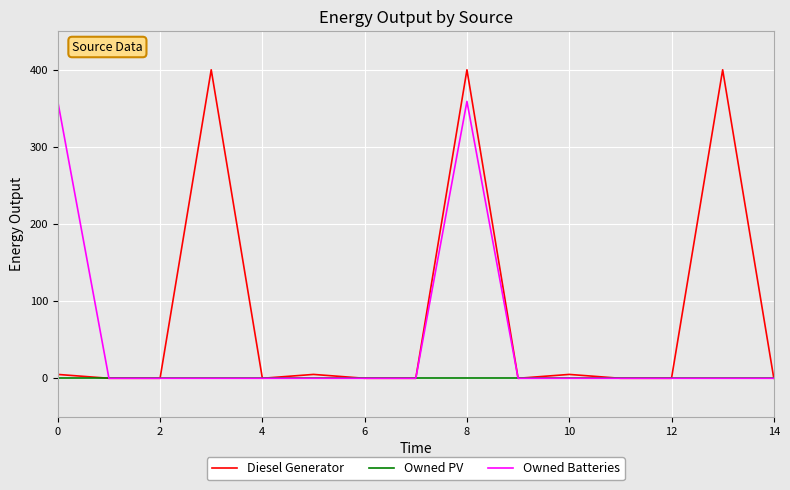

How many distinct data groups are displayed?

3